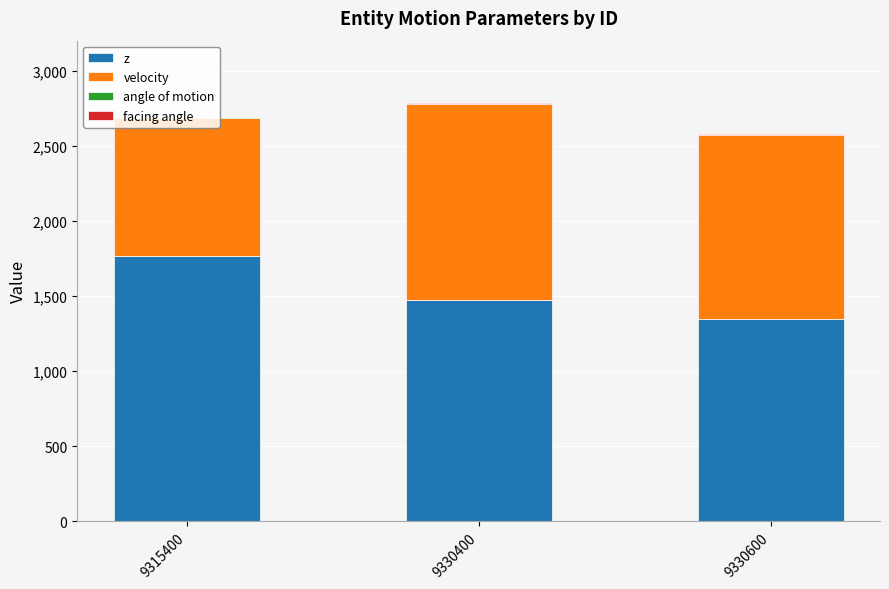

Which category has the highest value in the z series?

9315400